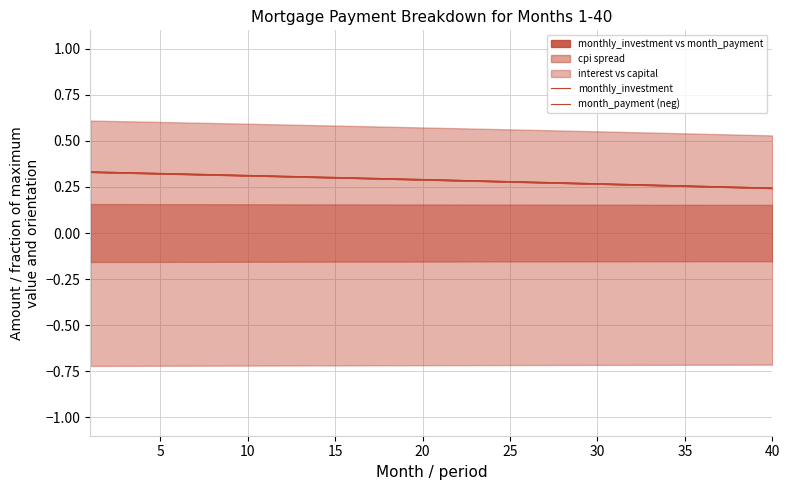

What is the highest value of the month_payment (neg) series?

0.3